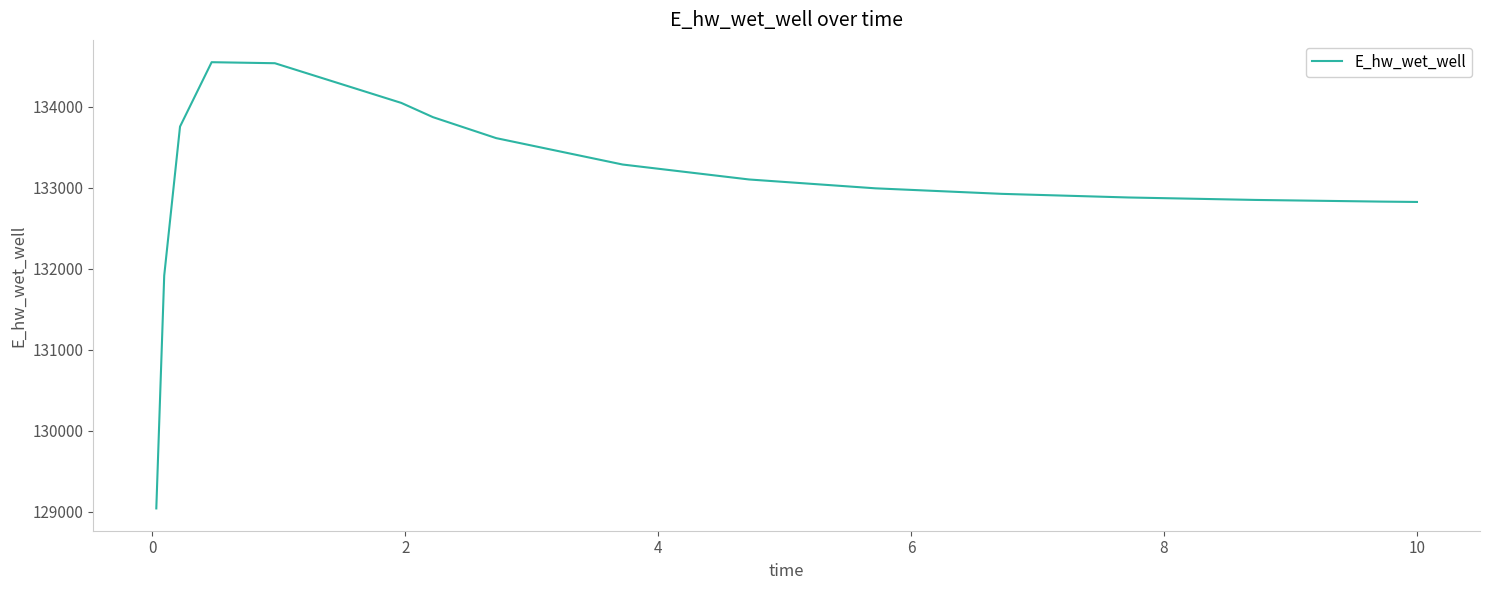

What is the greatest value displayed?

134548.5